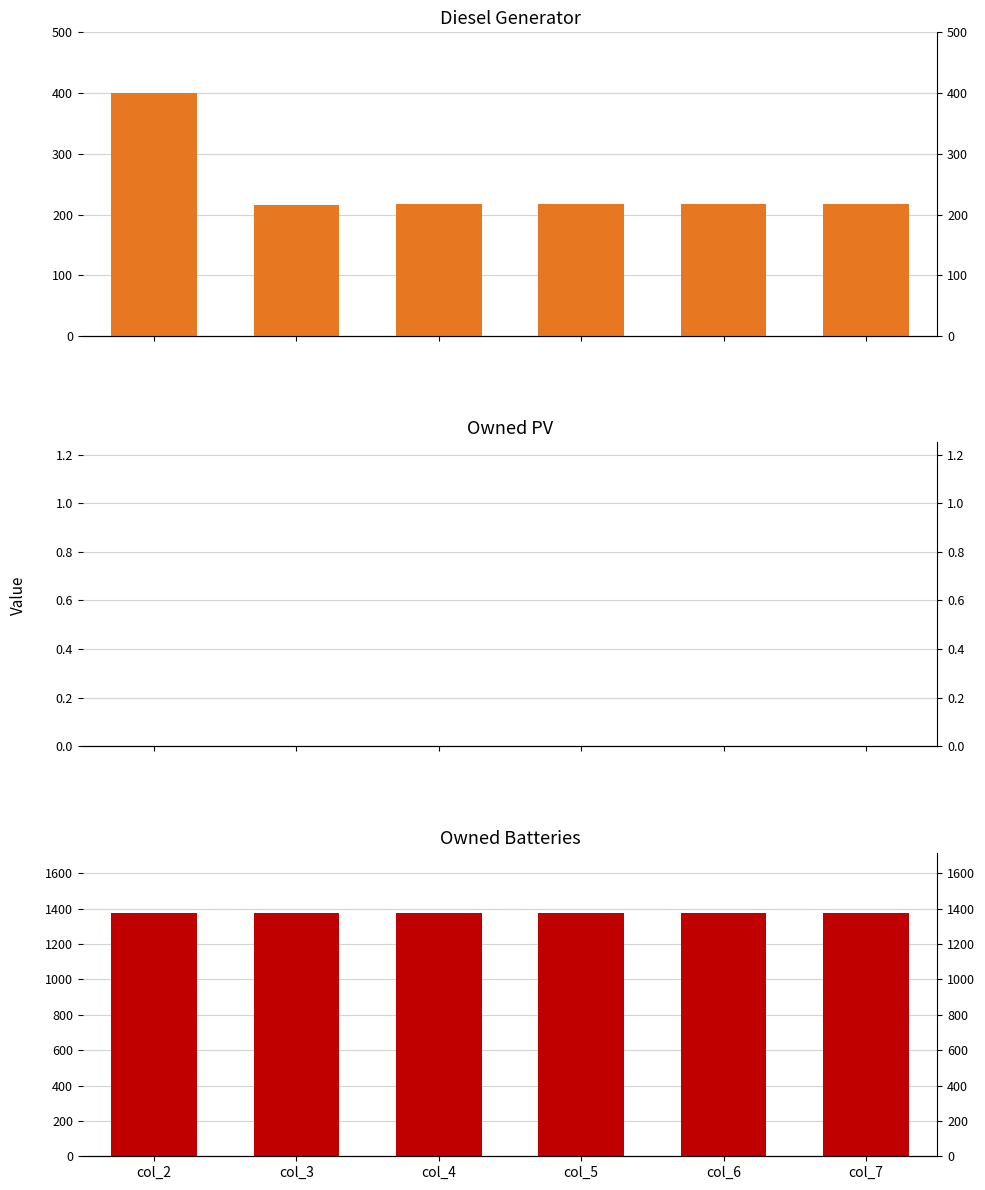

Rank the series at col_7 from highest to lowest value.

Owned Batteries, Diesel Generator, Owned PV